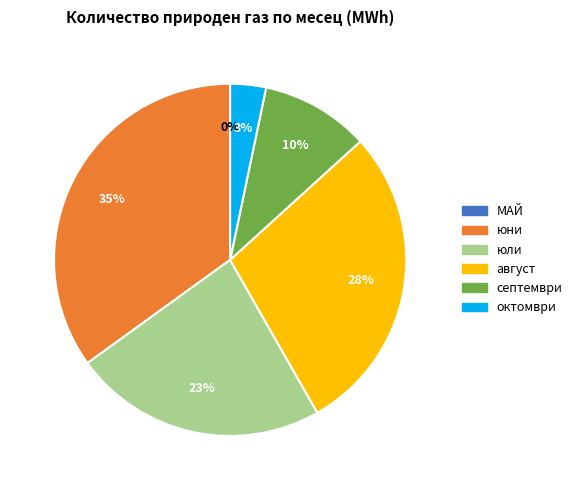

To the nearest percent, what percentage of the pie is октомври?

3%